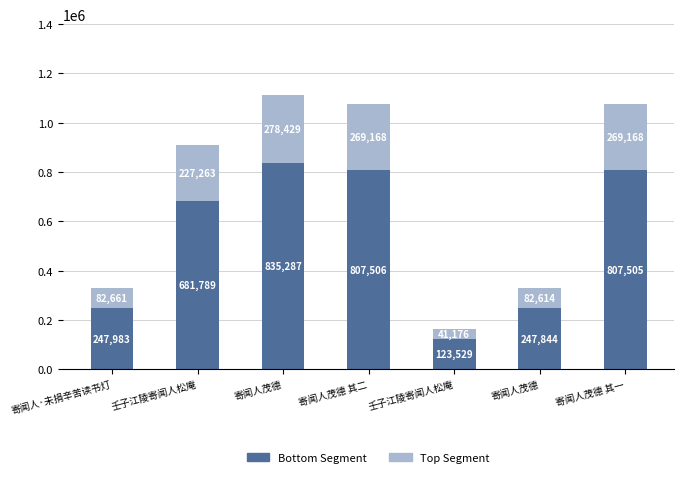

Which series has the widest spread of values?

Bottom Segment